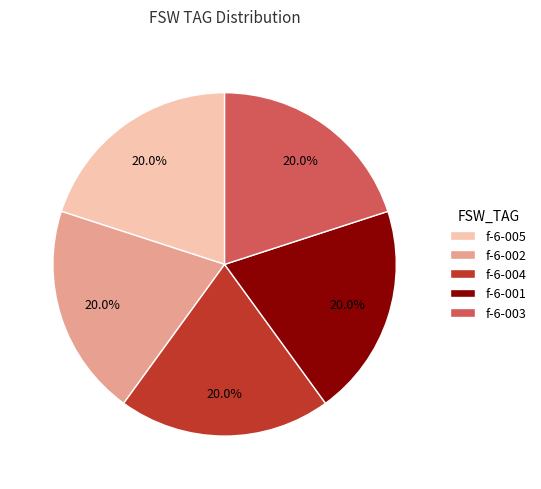

To the nearest percent, what portion does f-6-002 represent?

20%